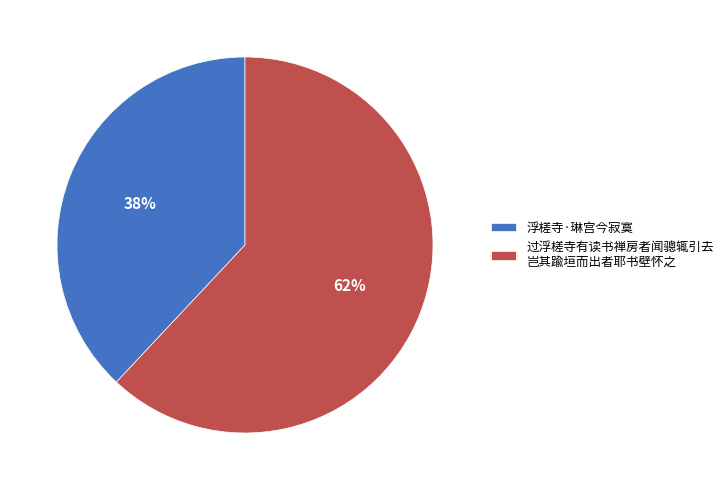

Is the sum of 过浮槎寺有读书禅房者闻骢辄引去 岂其踰垣而出者耶书壁怀之 and 浮槎寺·琳宫今寂寞 greater than half?

Yes